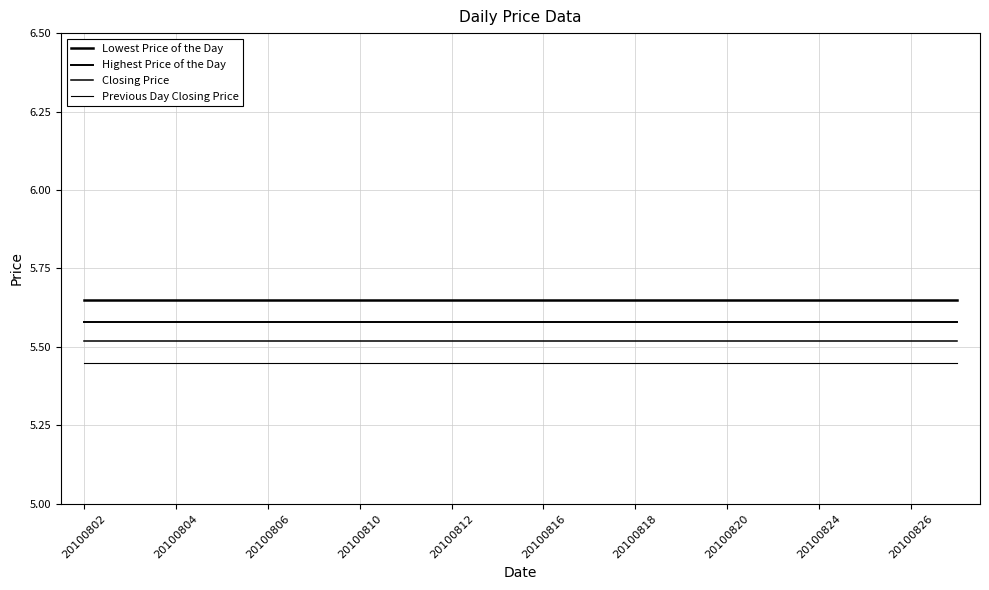

How many lines are shown in the chart?

4